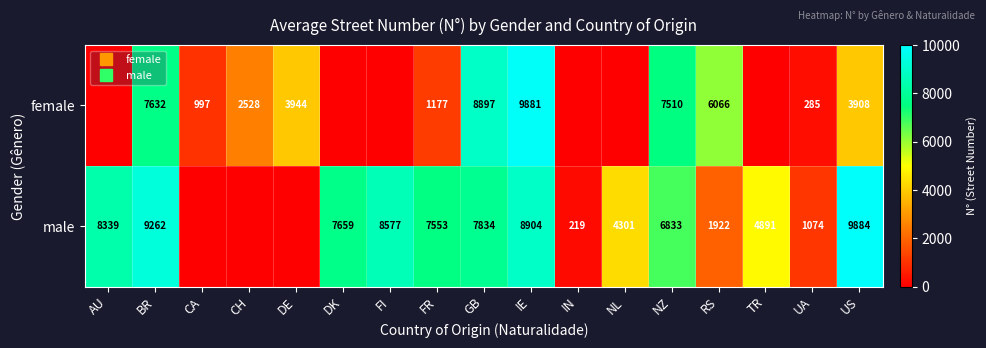

How many data points does each series have?

17